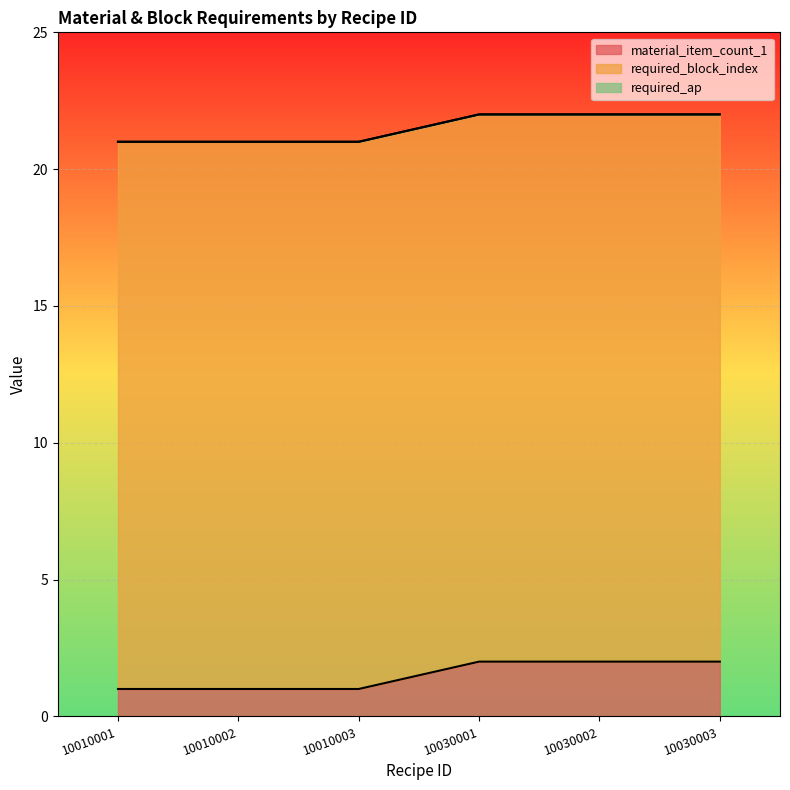

Reading left to right, extract all data points from this chart.

material_item_count_1: 10010001=1	10010002=1	10010003=1	10030001=2	10030002=2	10030003=2
required_block_index: 10010001=20	10010002=20	10010003=20	10030001=20	10030002=20	10030003=20
required_ap: 10010001=0	10010002=0	10010003=0	10030001=0	10030002=0	10030003=0